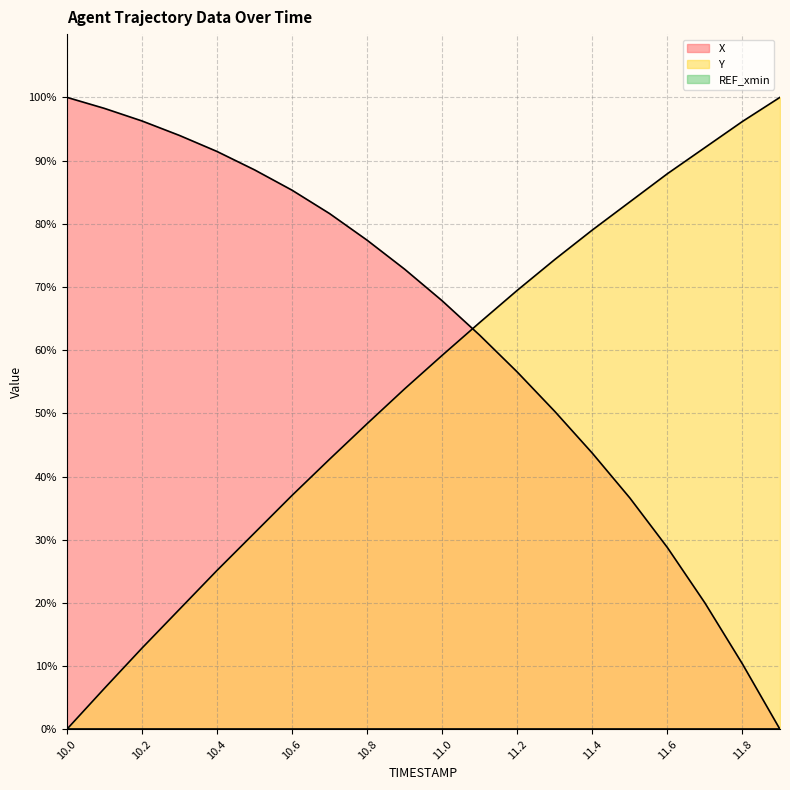

How many data points in Y are less than 59?

10